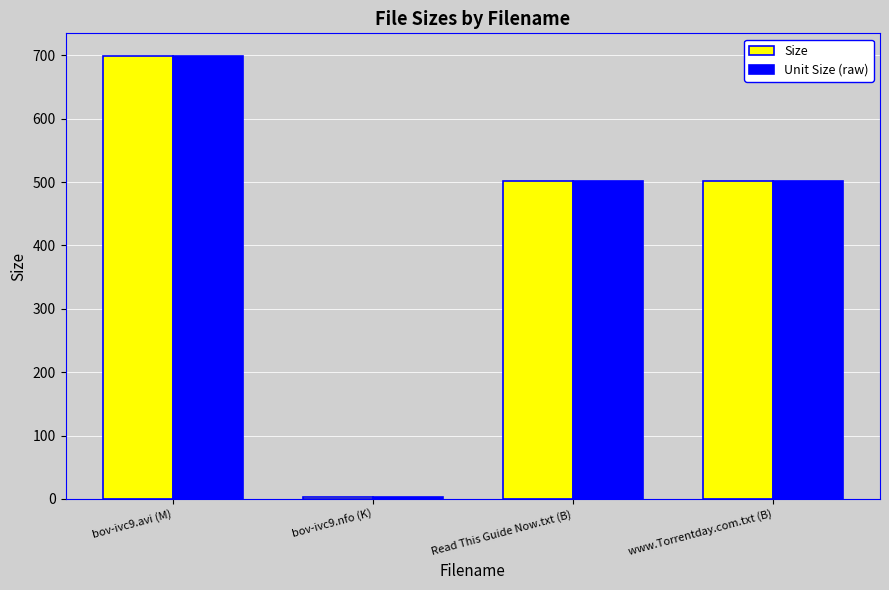

What is the label of the 3rd bar from the right?

bov-ivc9.nfo (K)